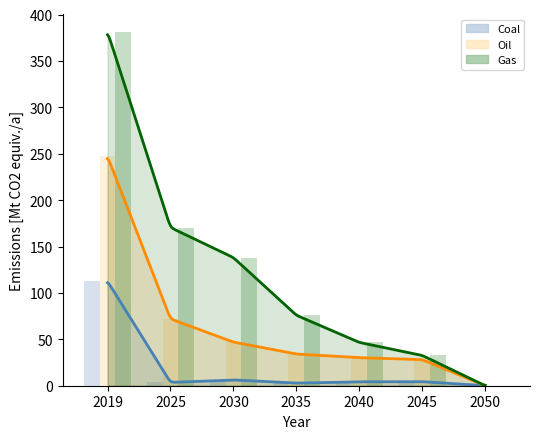

What is the difference between the maximum and minimum values in the Coal series?

112.6